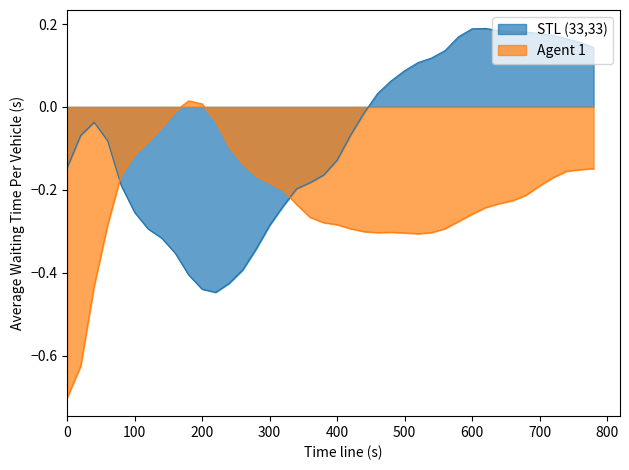

Does the chart display data point markers on the line(s)?

No